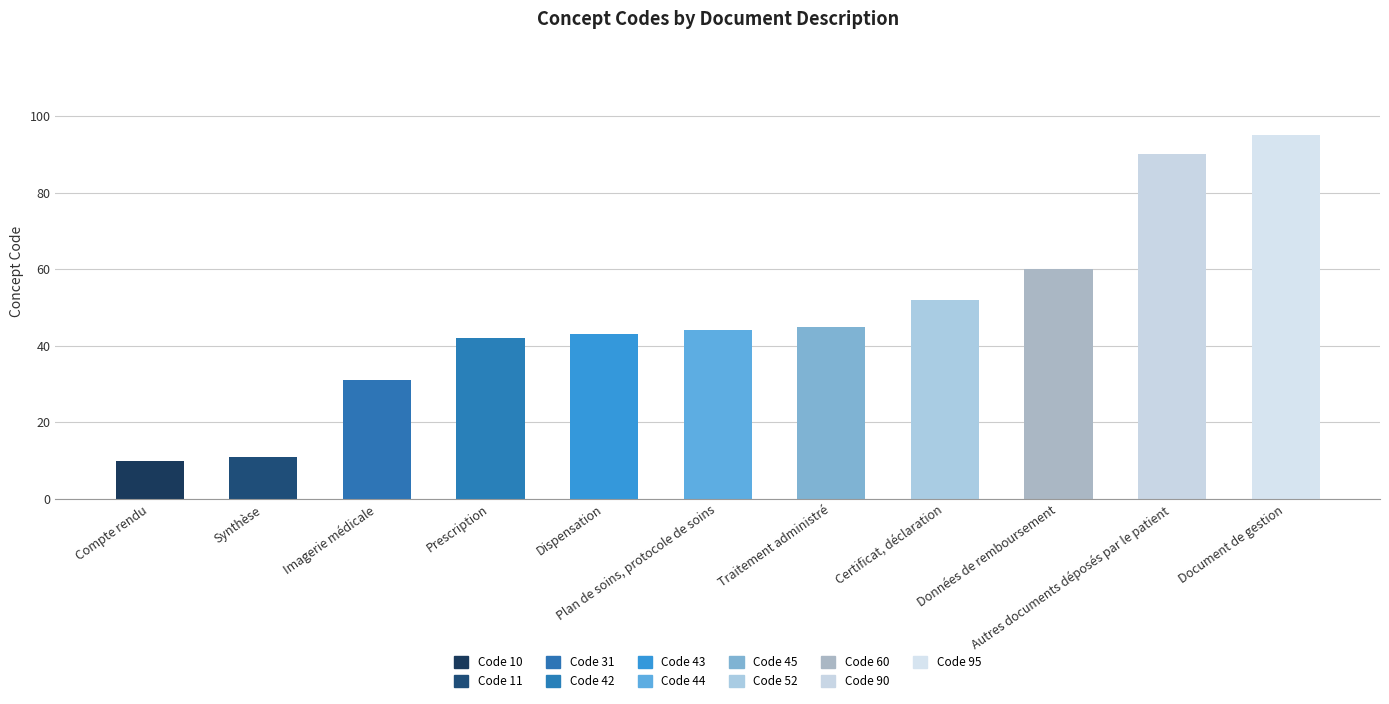

What is the sum of all values?

523